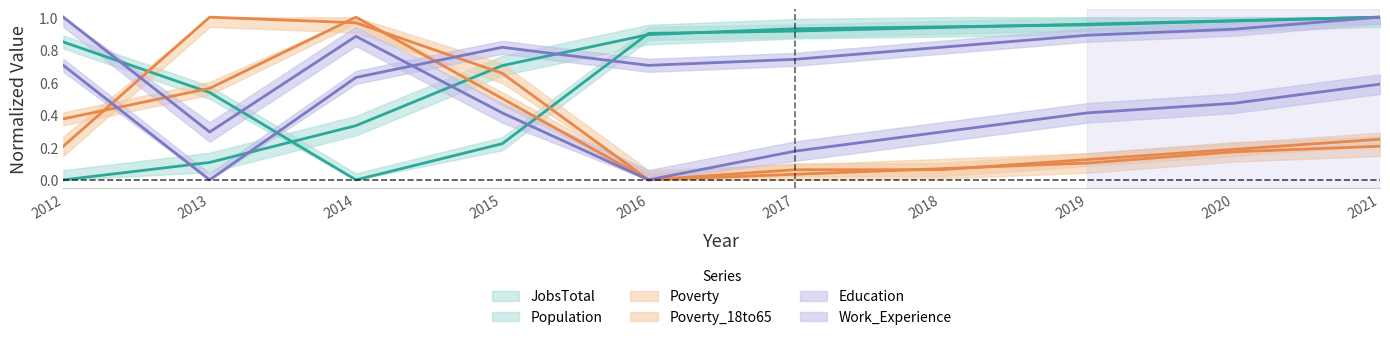

What is the highest value of the Work_Experience series?

1.0